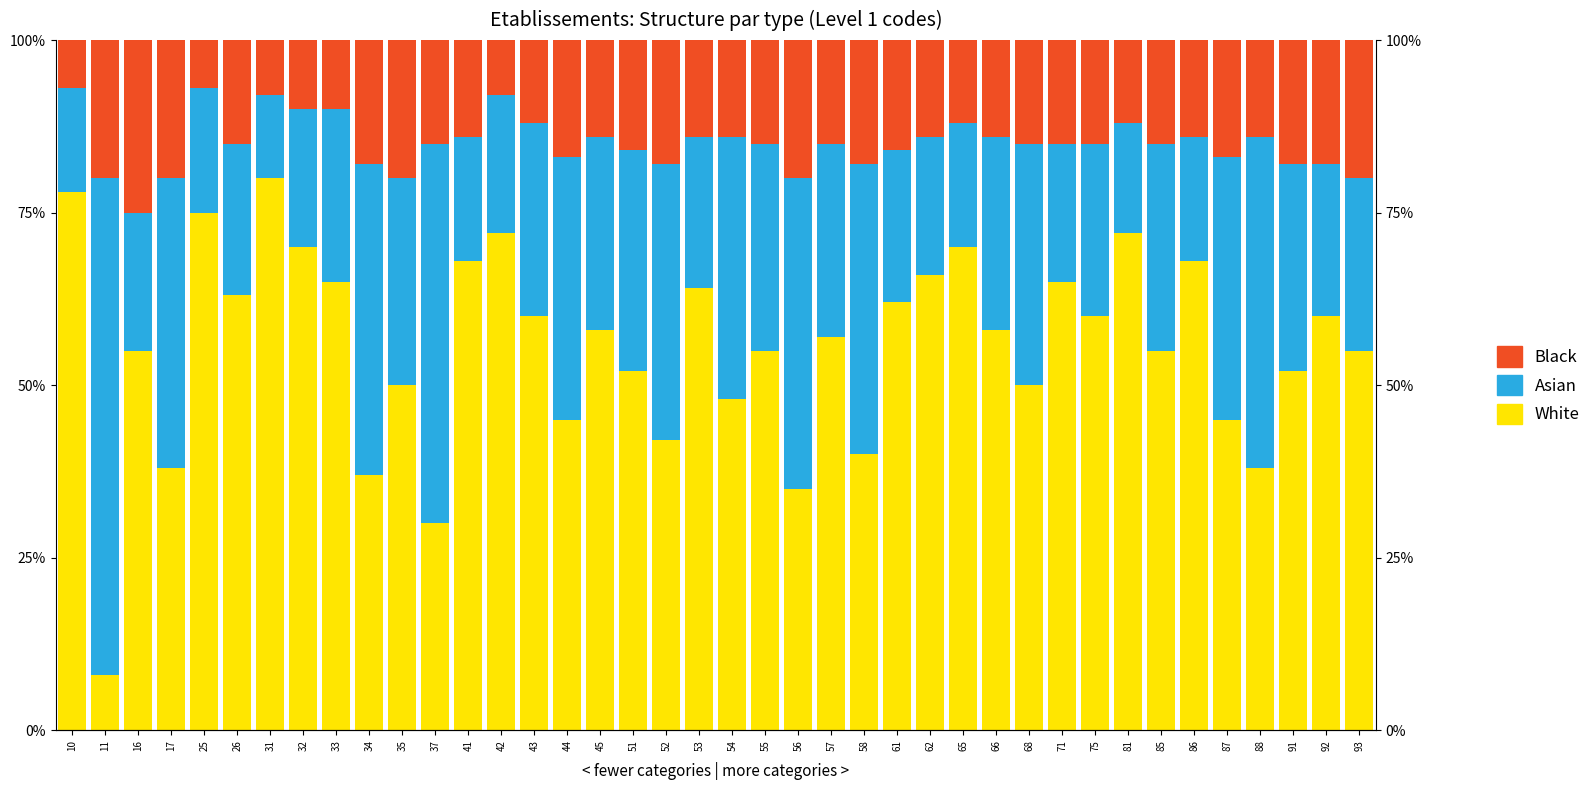

True or false: White has a value of 89.0 at 53.

False